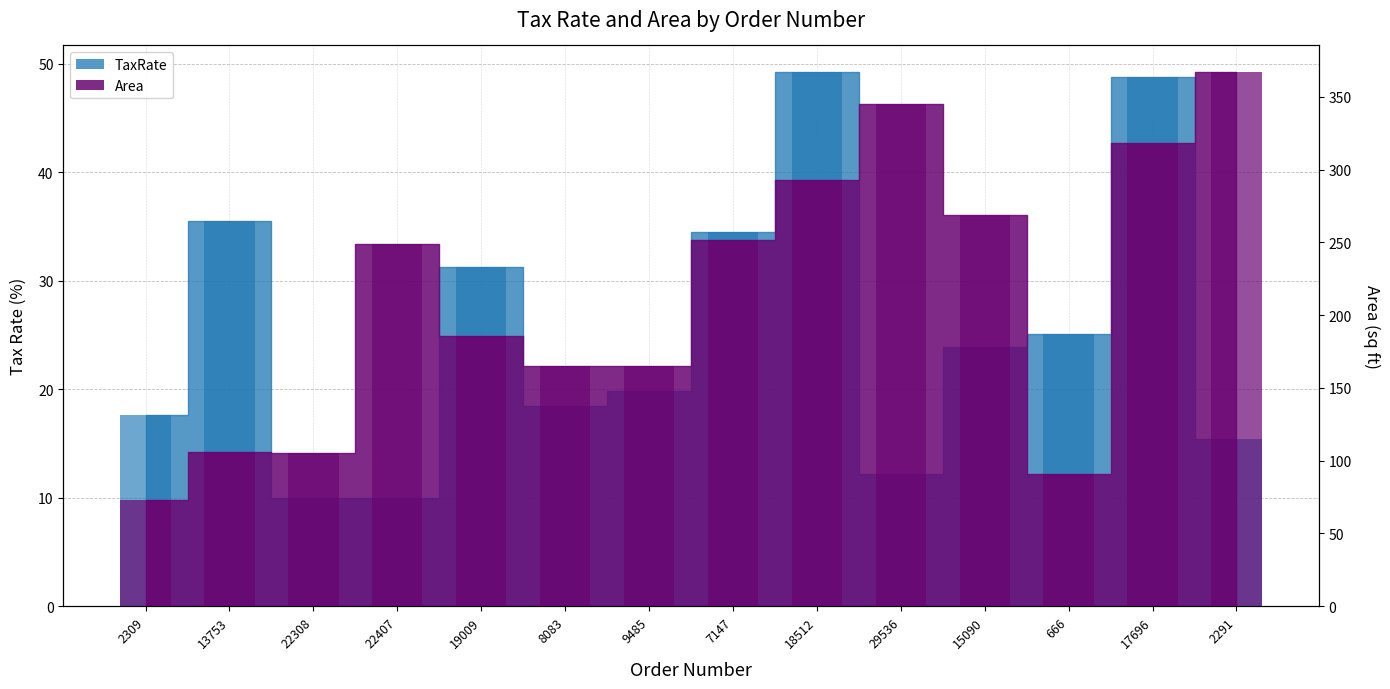

The value of TaxRate at 17696 is 48.8. True or false?

True